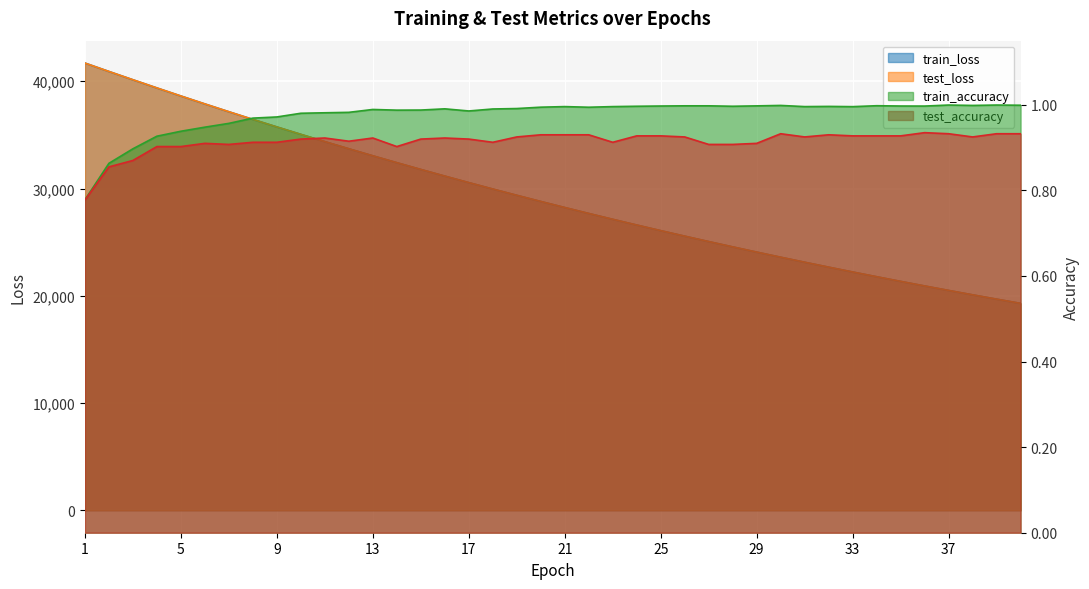

The value of train_loss at 7 is 37158.6. True or false?

True